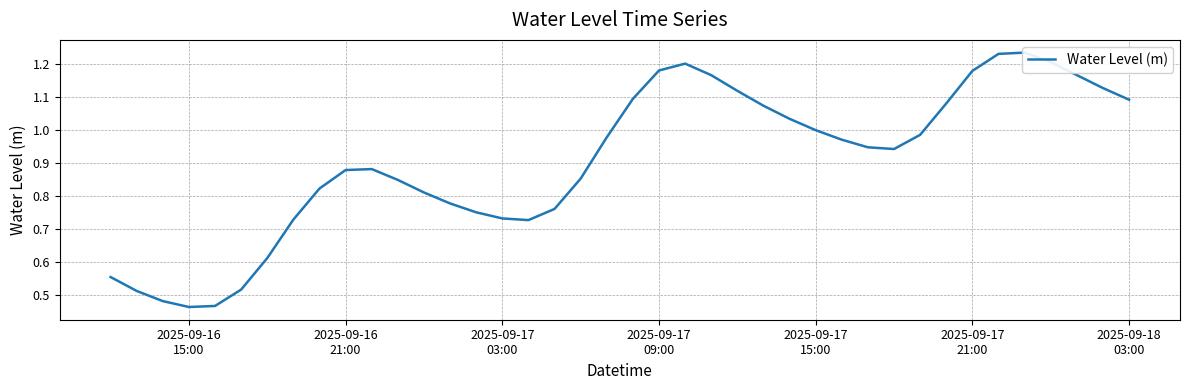

How many distinct data groups are displayed?

1